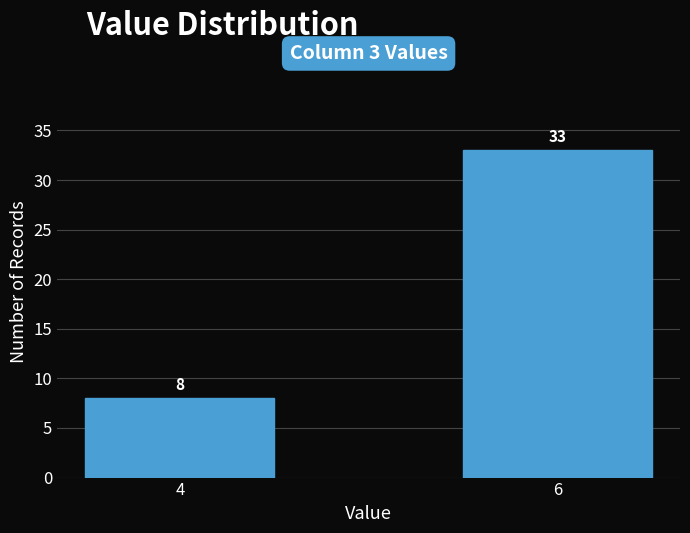

Reading left to right, what are all the values shown in this chart?

4=8	6=33